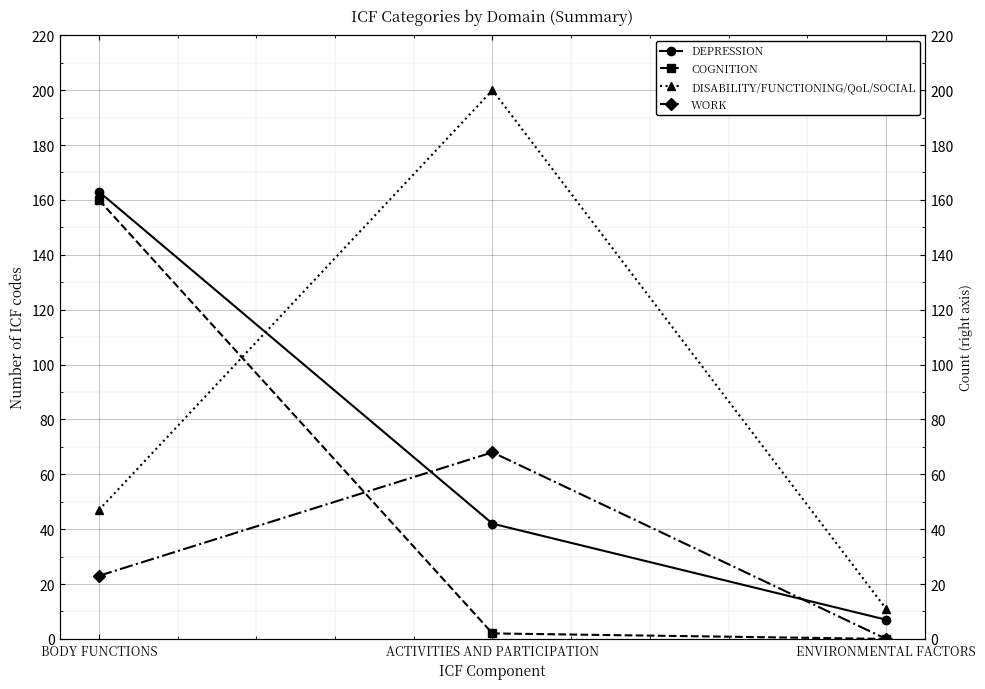

Count the number of data series in this chart.

4